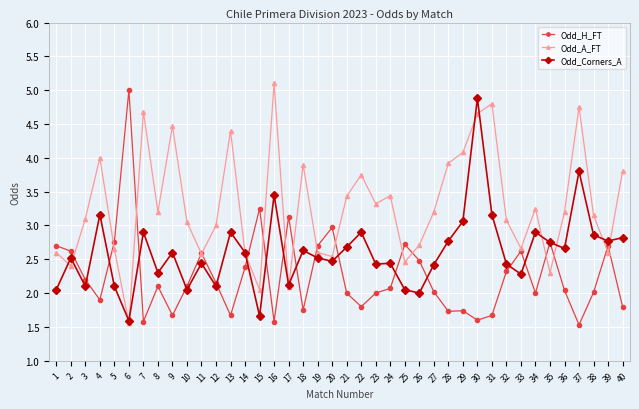

What value does the Odd_A_FT series have at 33?

2.7